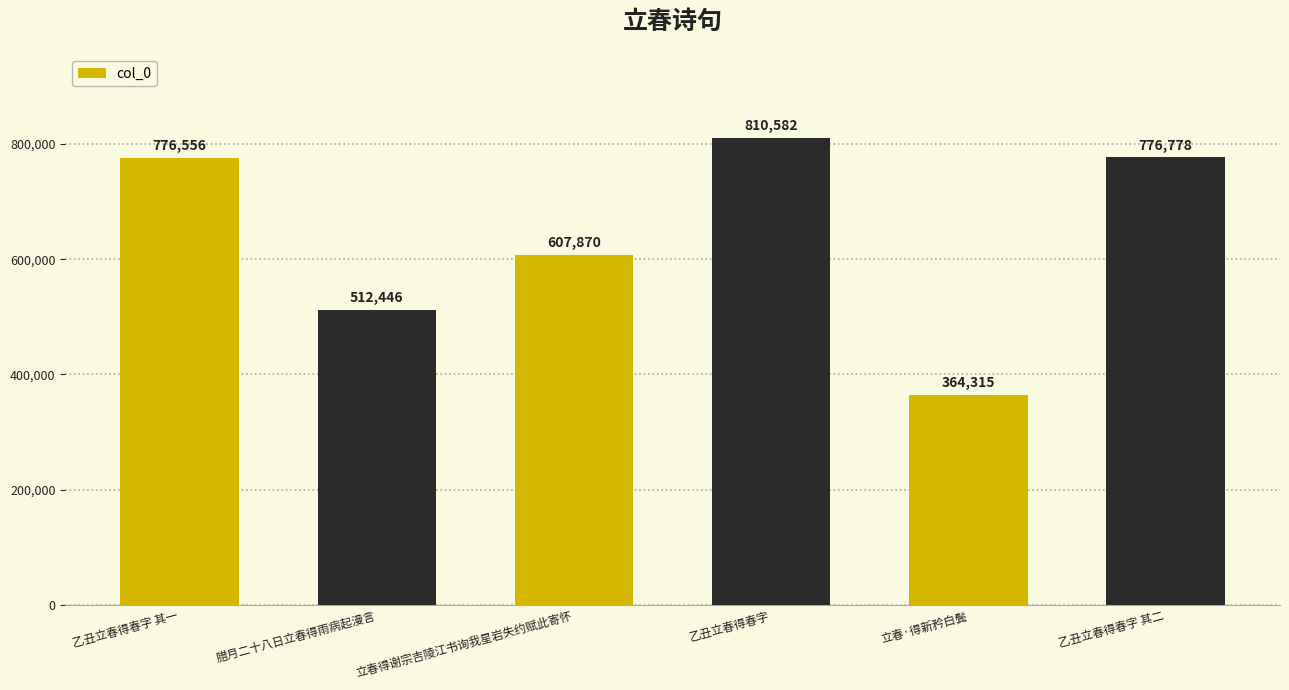

Are the bars horizontal?

No